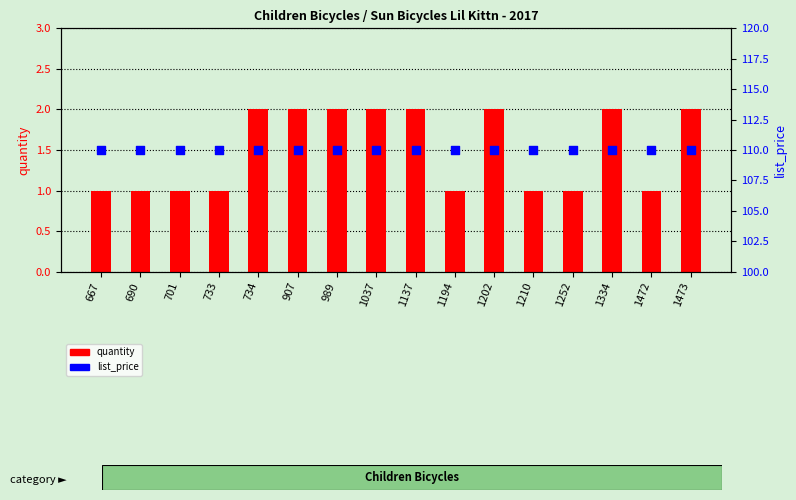

What are all the series names shown in the legend?

quantity, list_price